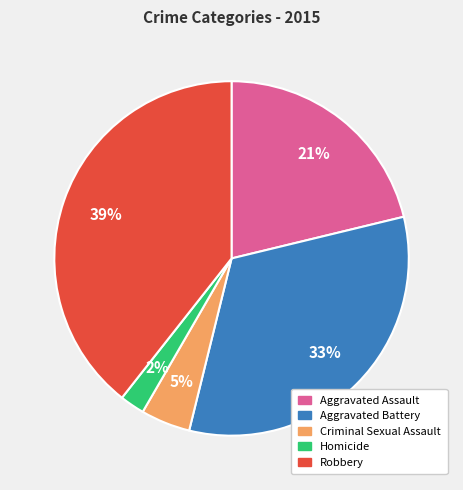

To the nearest percent, what is the difference between the largest and smallest slice percentages?

37%